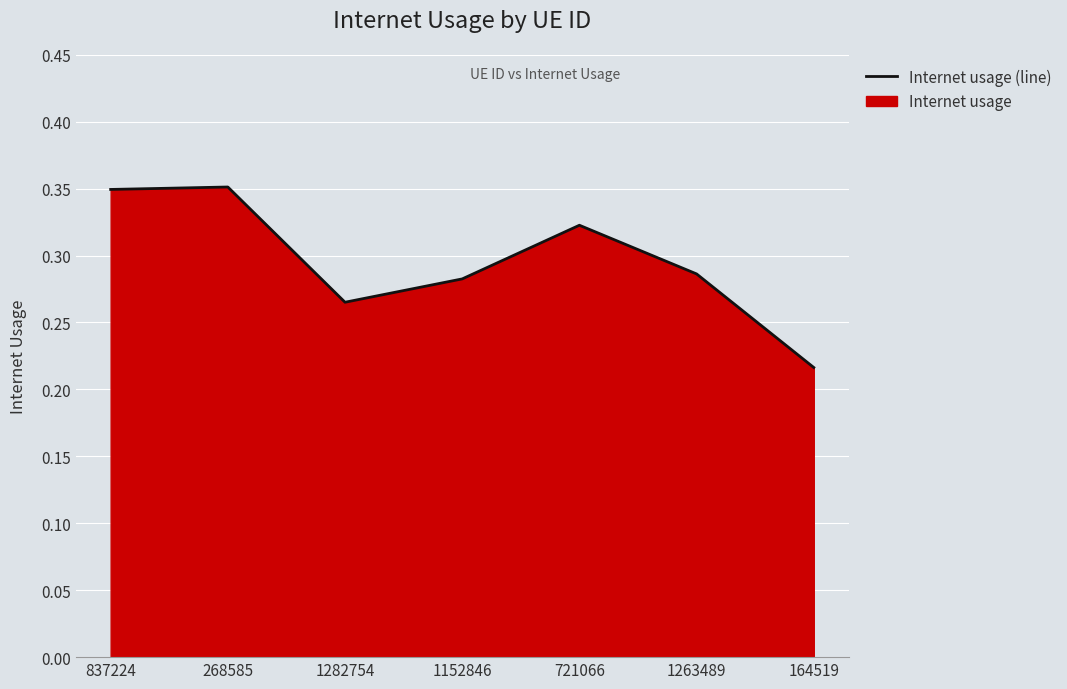

What is the minimum value shown in the chart?

0.2